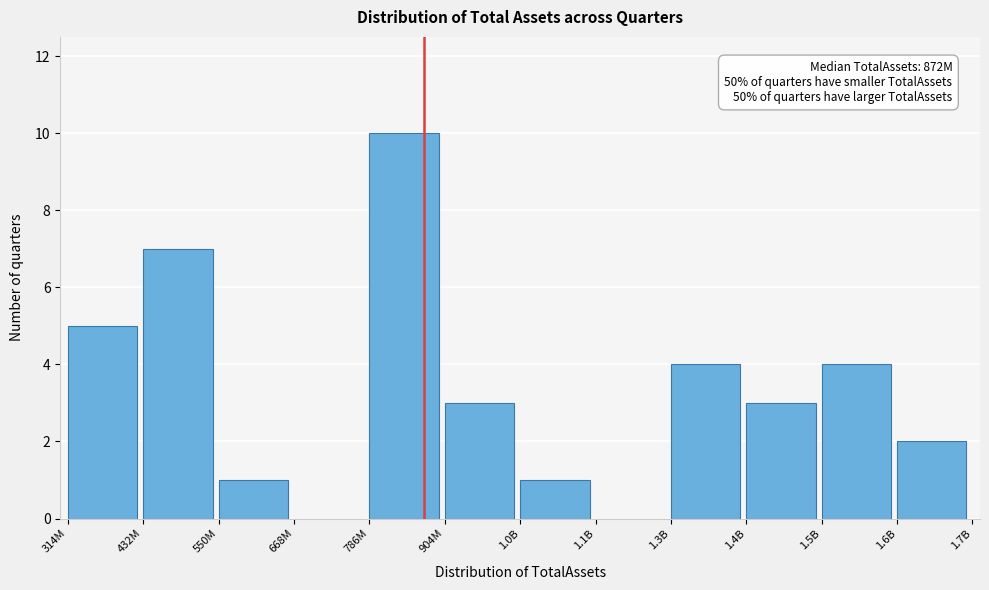

Reading left to right, transcribe all the data shown in this chart.

314M=5	432M=7	550M=1	668M=0	786M=10	904M=3	1.0B=1	1.1B=0	1.3B=4	1.4B=3	1.5B=4	1.6B=2